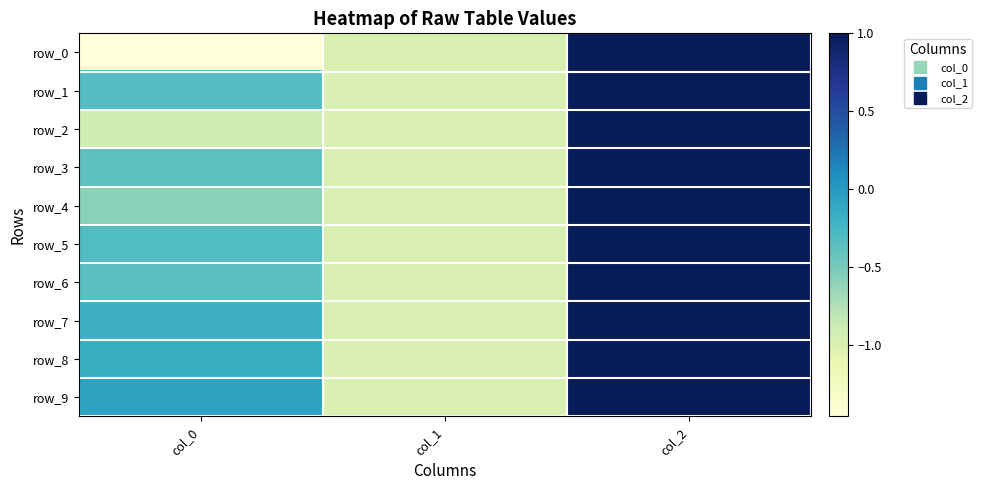

What is the difference between the maximum and minimum values in the row_2 series?

2.0